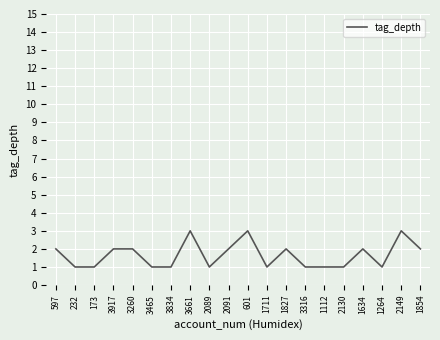

What is the sum of all values?

33